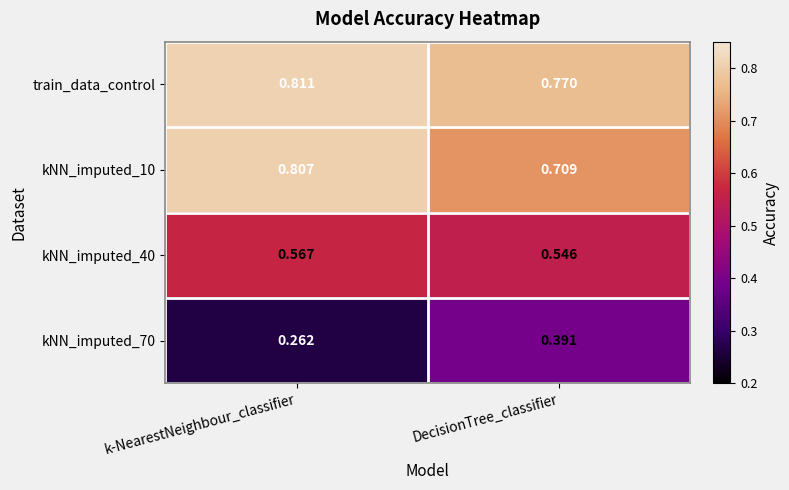

Where is train_data_control nearest to the value 0?

DecisionTree_classifier